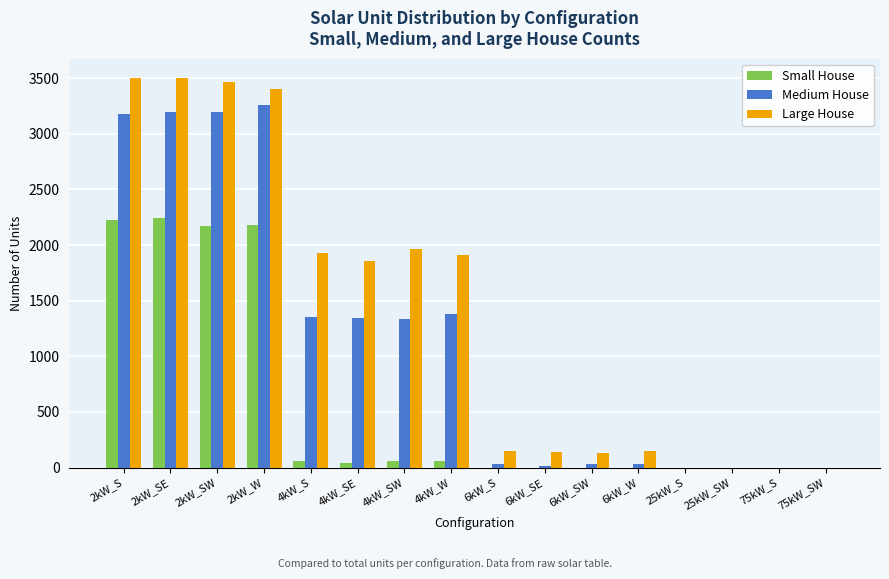

What is the difference between the Medium House values at 25kW_S and 2kW_W?

3260